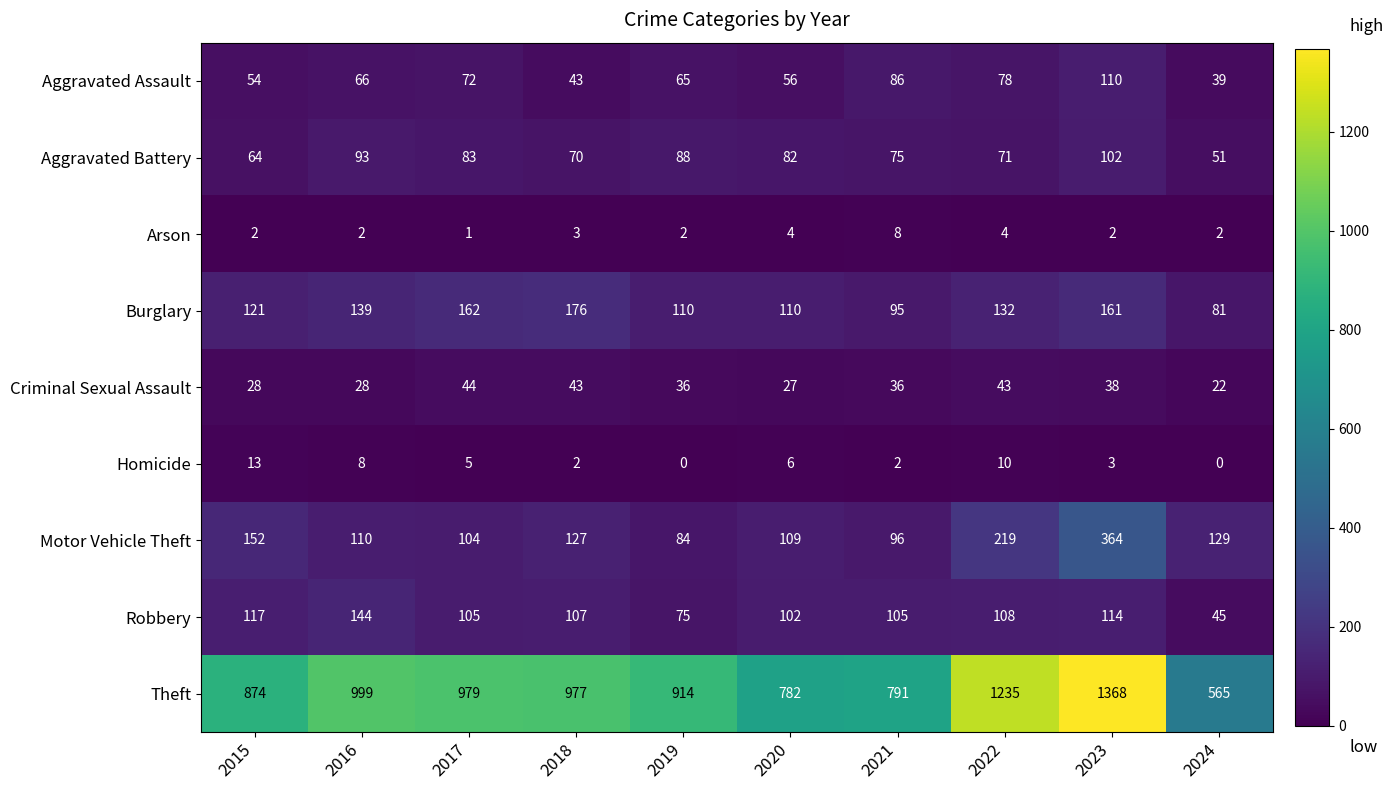

Which category has the highest value across all series?

2023